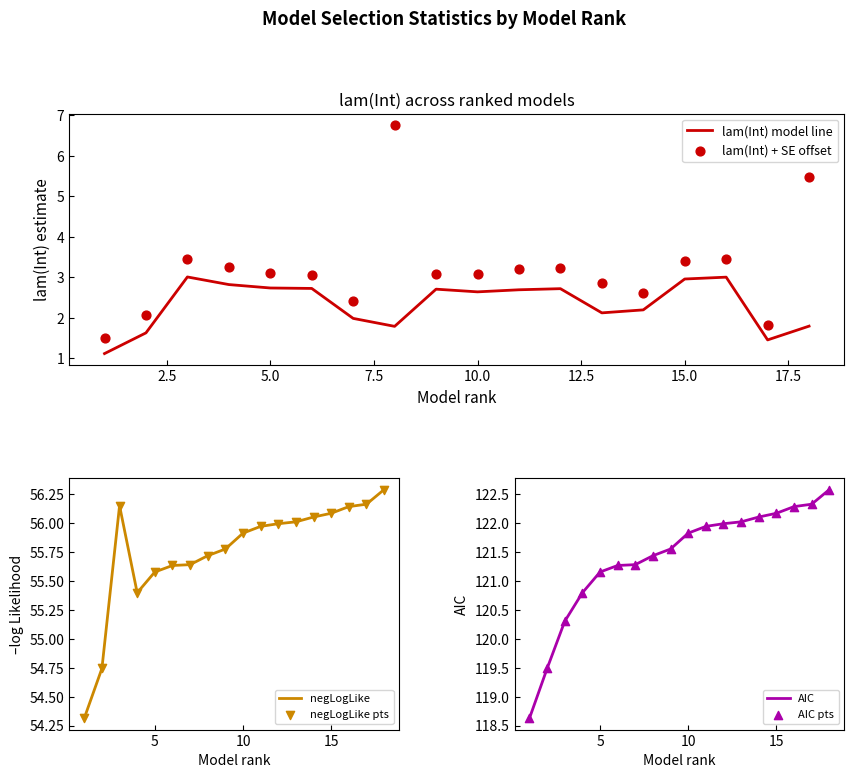

Which series has the largest total across all categories?

AIC